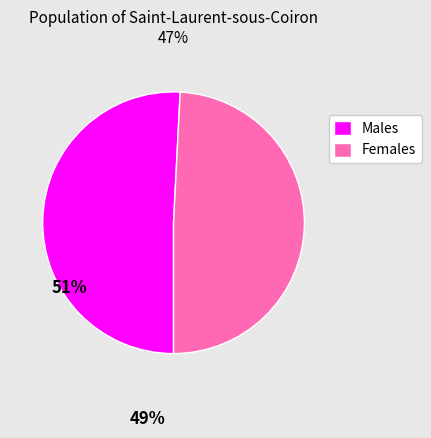

Count the number of slices in the pie.

2